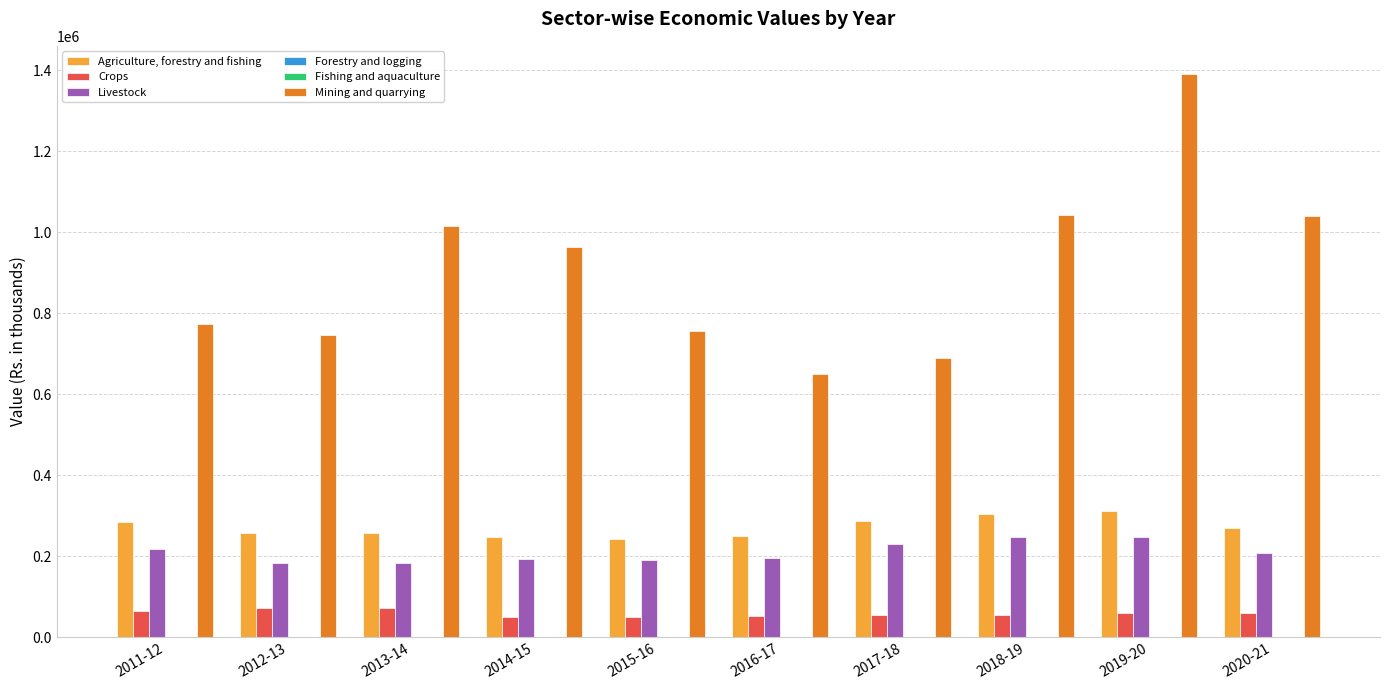

What is the greatest value displayed?

1391068.3